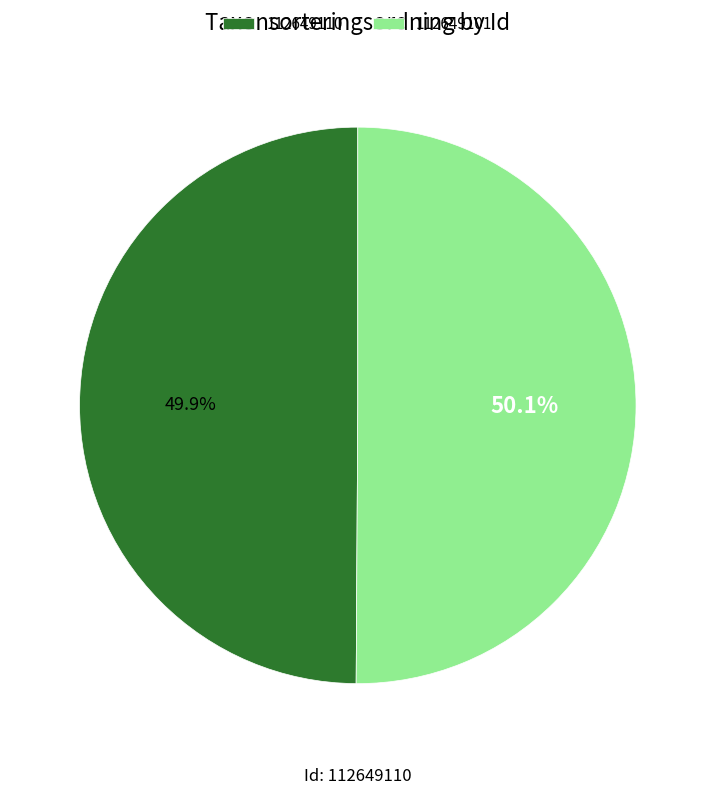

Is it true that 112649101 is 50% of the pie?

True